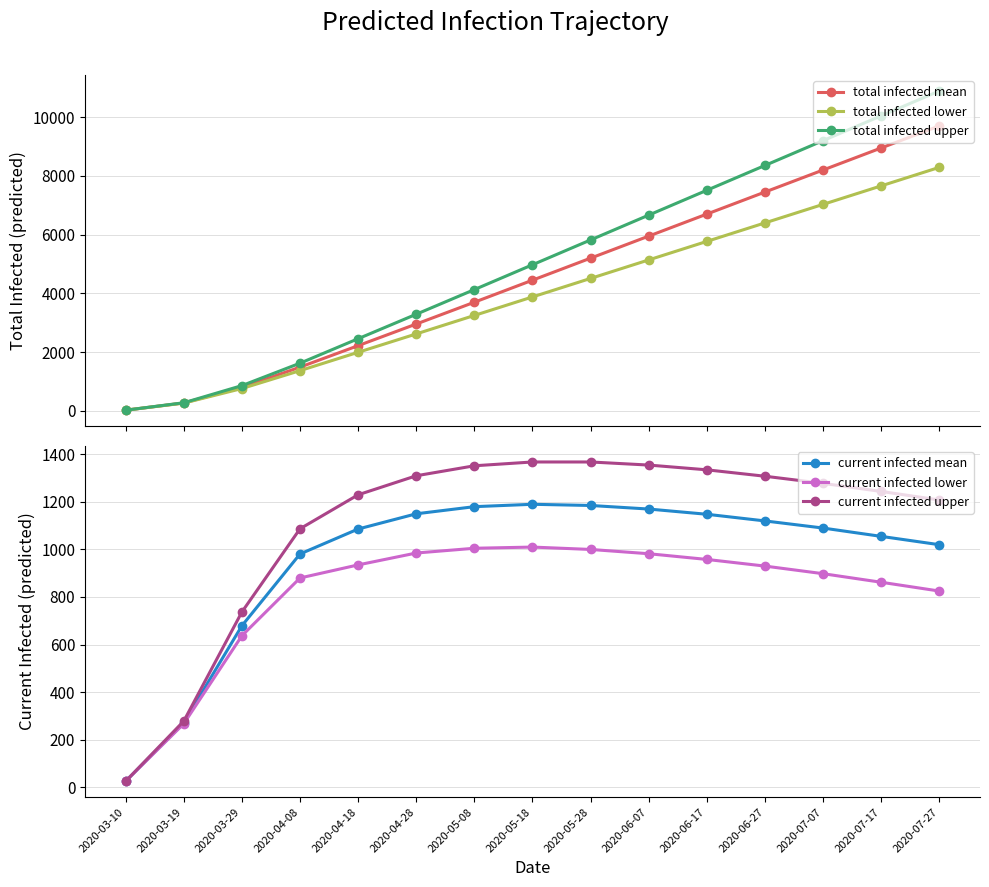

What are all the series names shown in the legend?

total infected mean, total infected lower, total infected upper, current infected mean, current infected lower, current infected upper